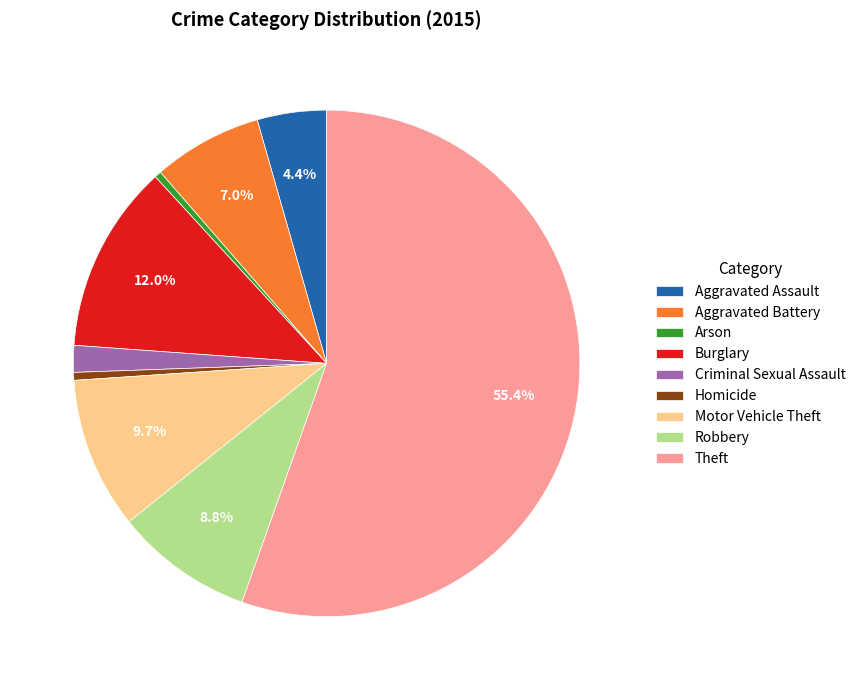

Do Homicide and Burglary together represent more than half of the pie?

No